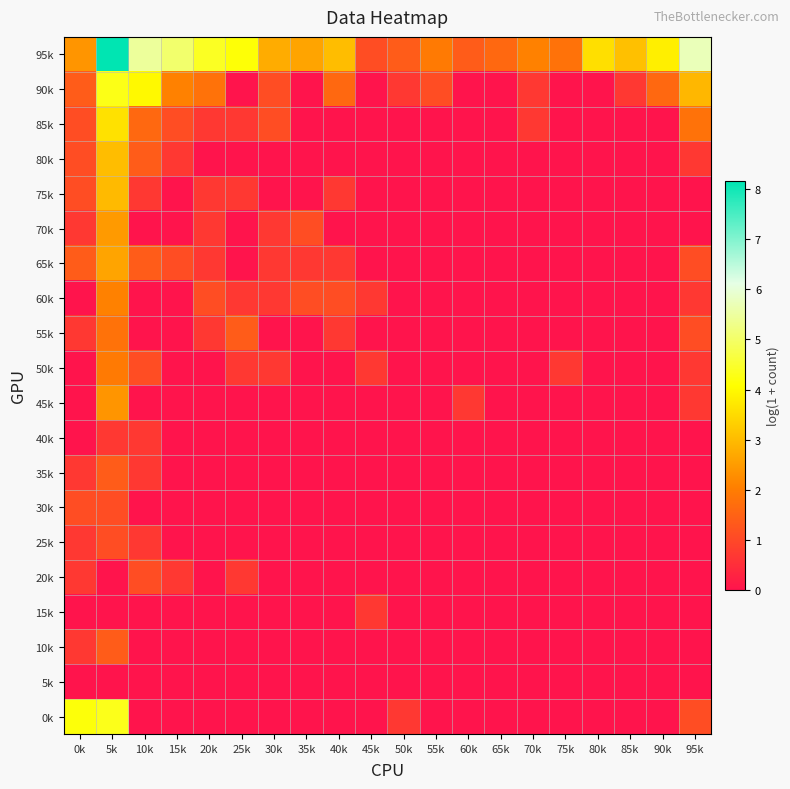

At which category is the sum across all series the highest?

5k